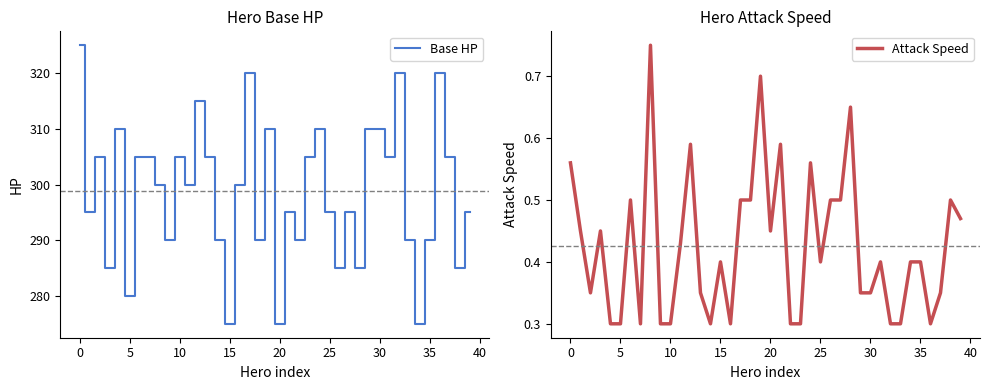

What is the highest value of the Base HP series?

325